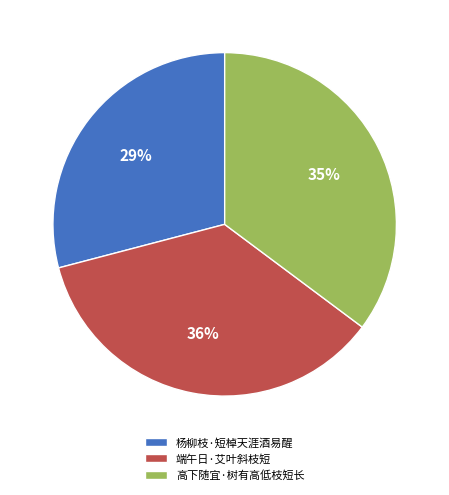

Do 高下随宜·树有高低枝短长 and 端午日·艾叶斜枝短 together represent more than half of the pie?

Yes